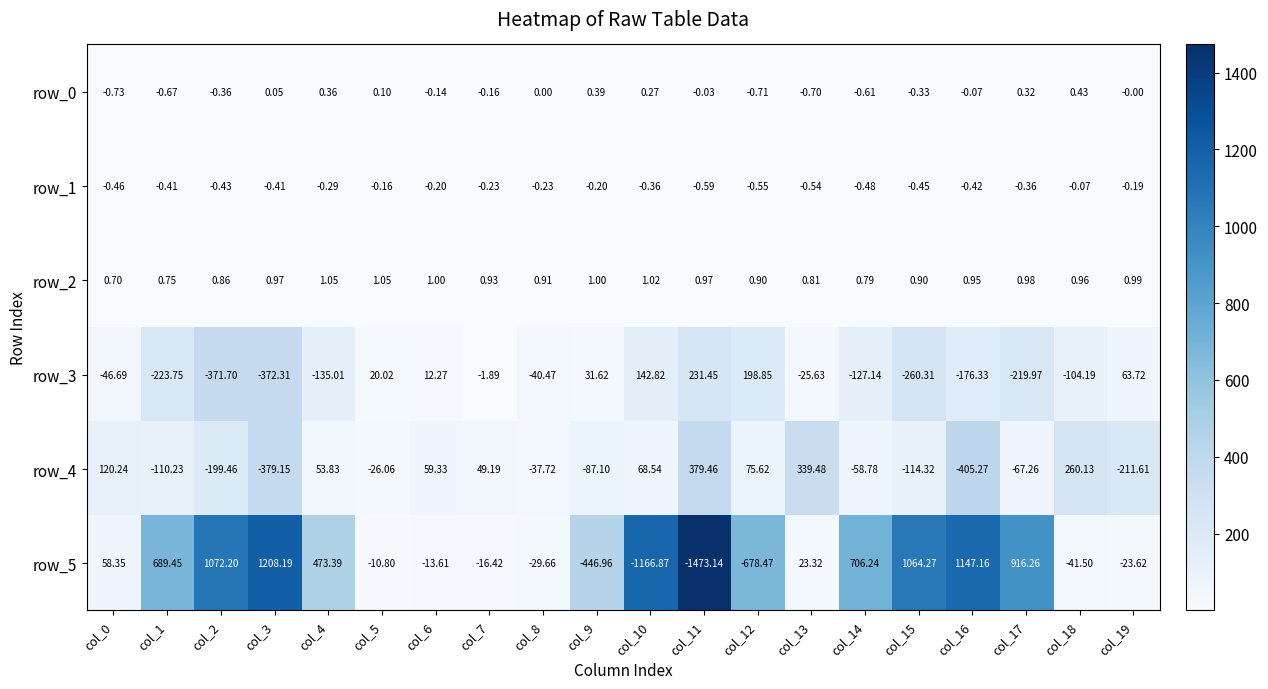

Which series has the widest spread of values?

row_5